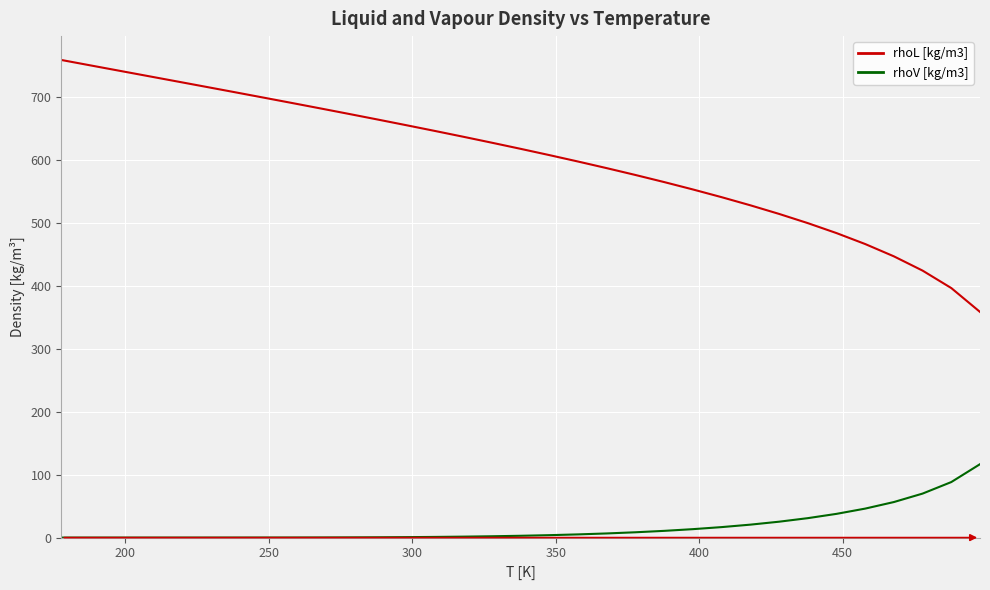

What is the sum of all rhoL [kg/m3] values?

19863.3